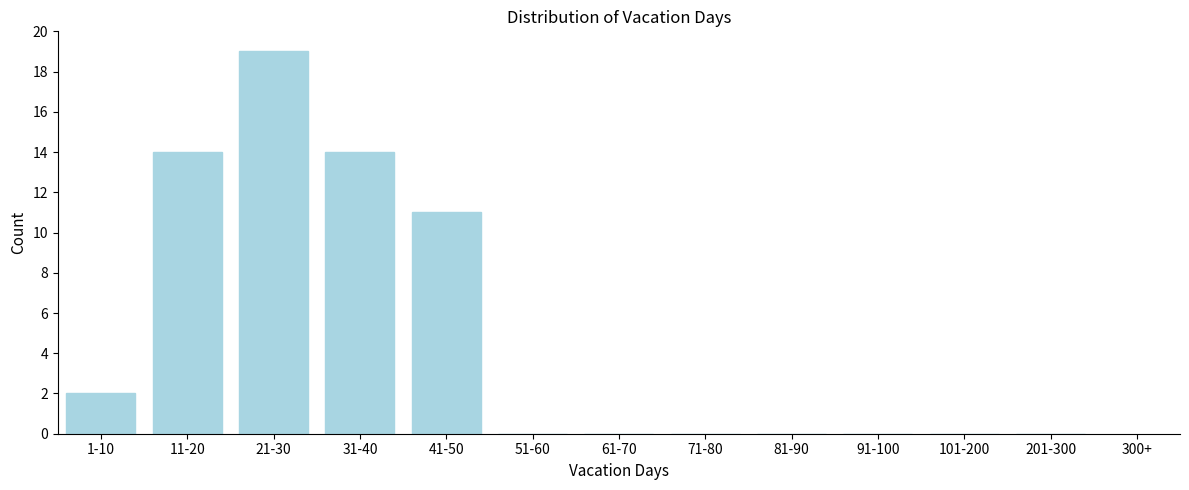

Reading right to left, extract all data points from this chart.

201-300=0	101-200=0	91-100=0	81-90=0	71-80=0	61-70=0	51-60=0	41-50=11	31-40=14	21-30=19	11-20=14	1-10=2